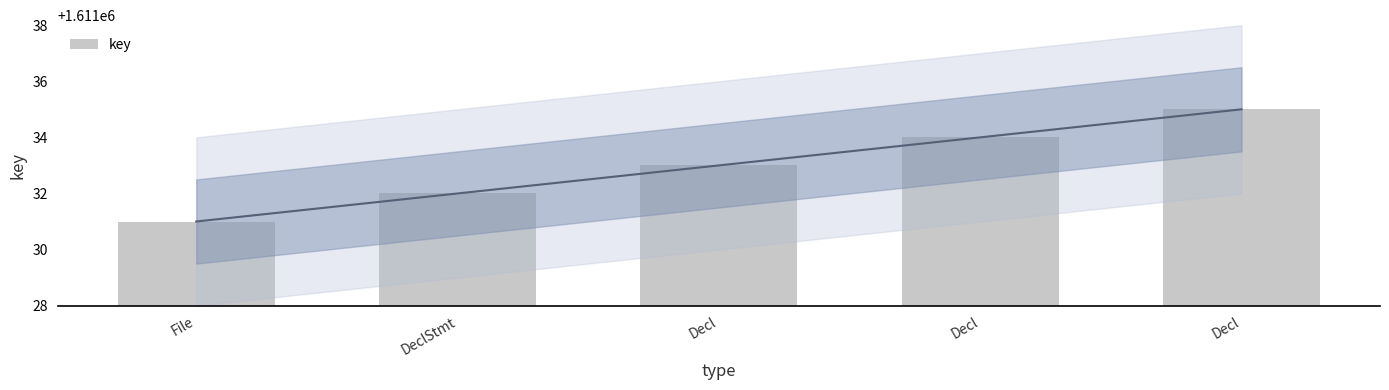

What is the sum of all values?

8055165